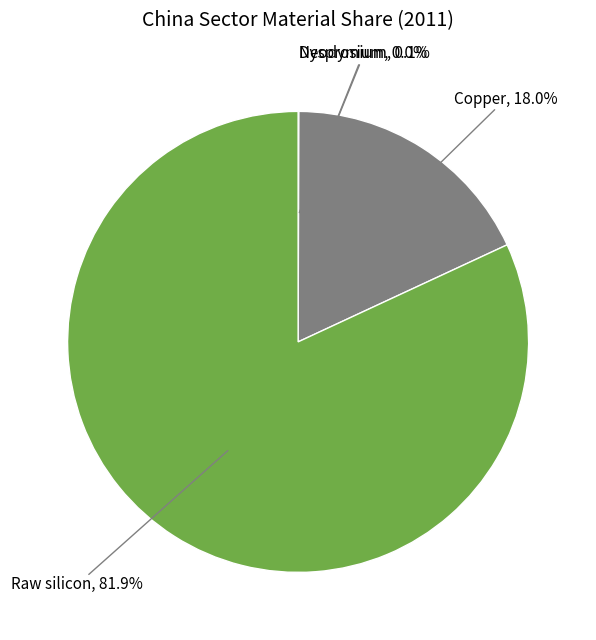

Is there any slice that represents more than half of the pie?

Yes